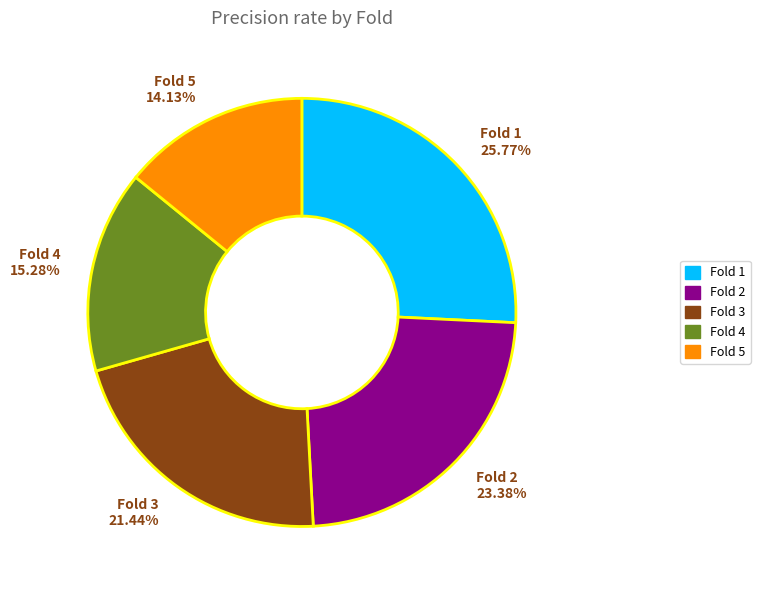

What is the largest slice in the pie chart?

Fold 1